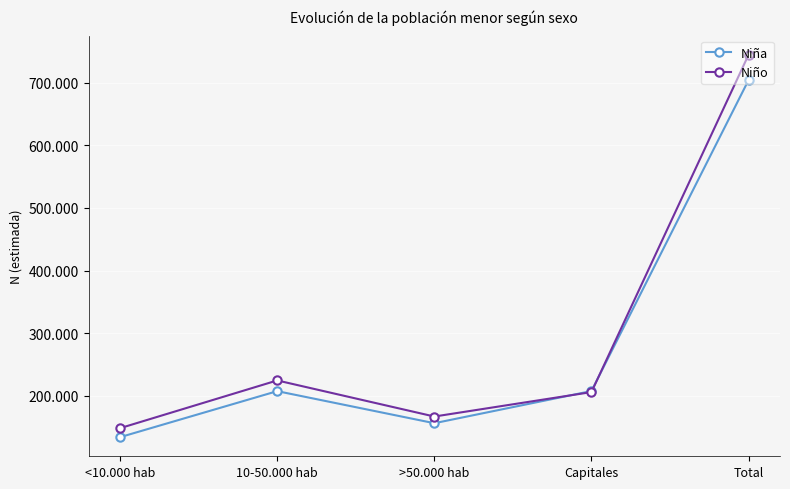

What are all the series names shown in the legend?

Niña, Niño